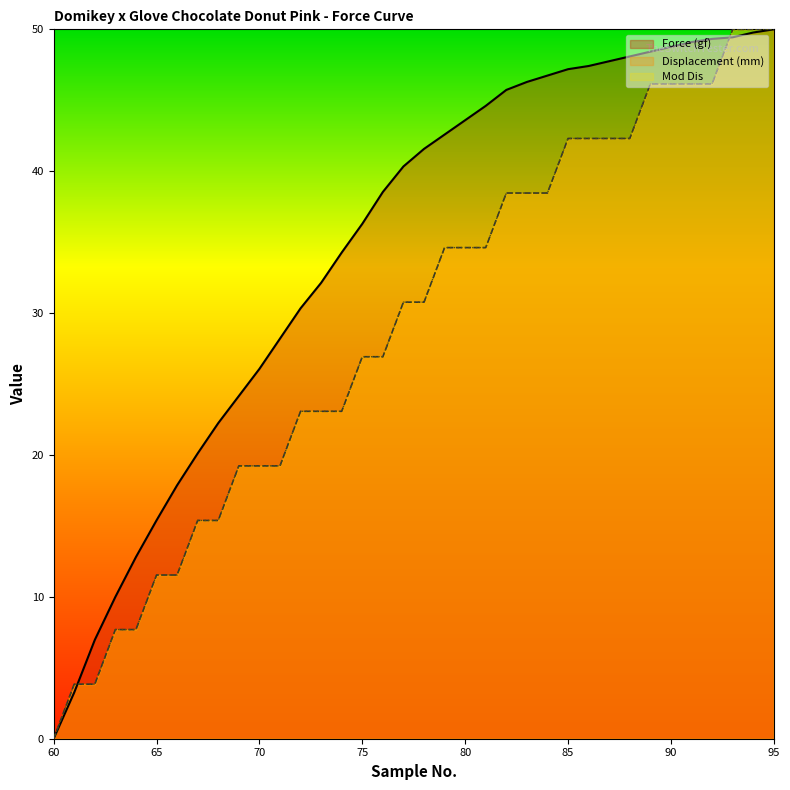

True or false: Displacement (mm) and Mod Dis cross at least once.

False